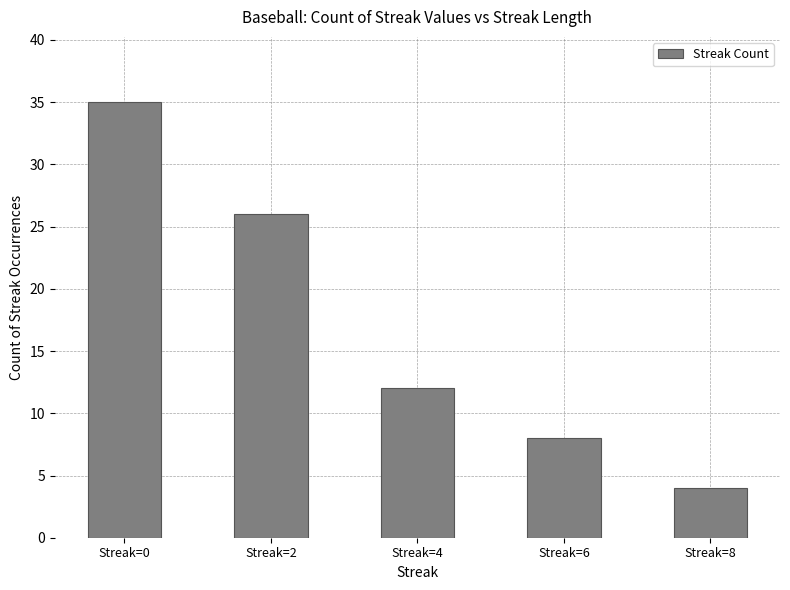

Which category has the lowest value across all series?

Streak=8